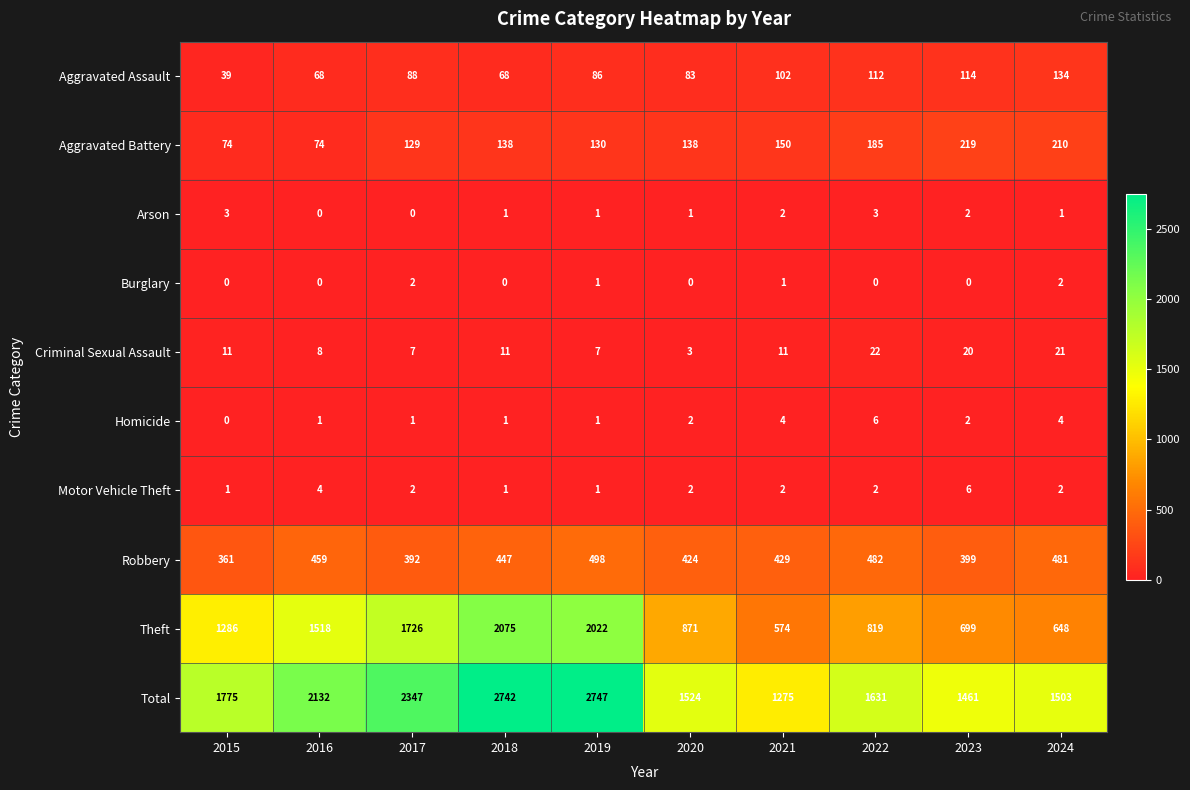

At 2022, list the series in order from smallest to largest.

Burglary, Motor Vehicle Theft, Arson, Homicide, Criminal Sexual Assault, Aggravated Assault, Aggravated Battery, Robbery, Theft, Total